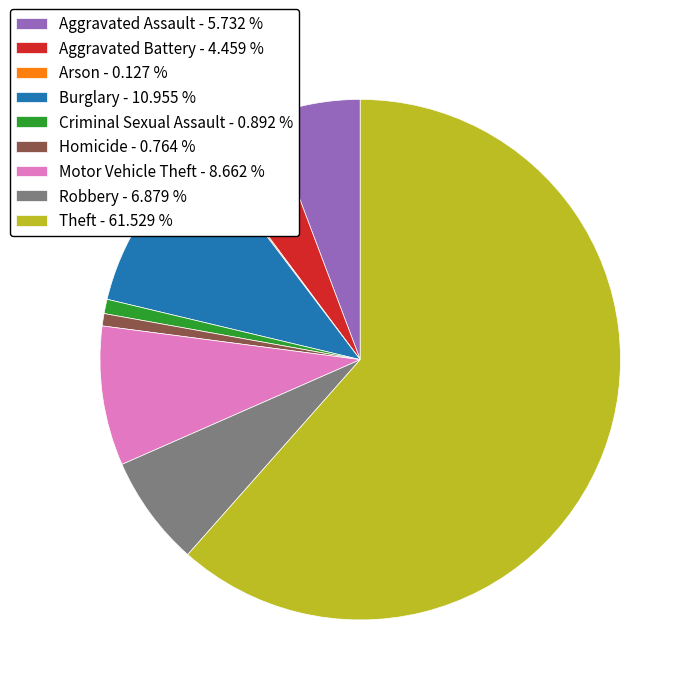

Is the sum of Aggravated Battery - 4.459 % and Theft - 61.529 % greater than half?

Yes